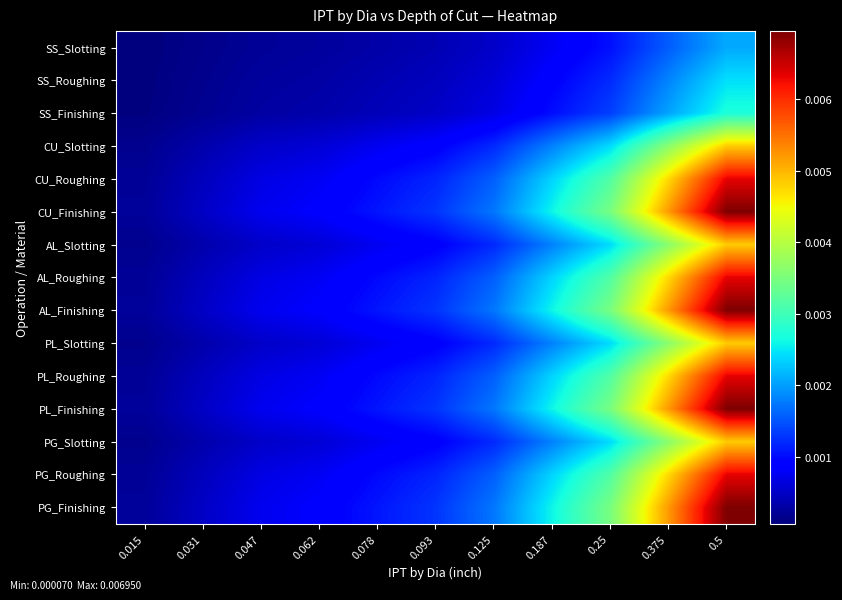

Which series changed the most between 0.047 and 0.125?

CU_Finishing